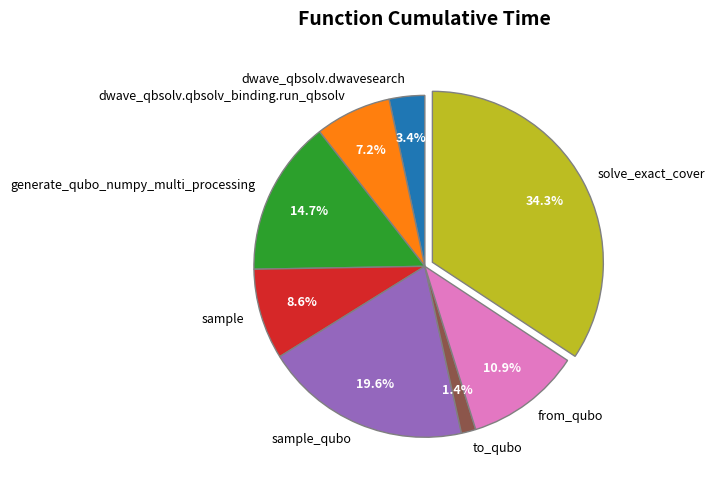

How many segments does this pie chart have?

8